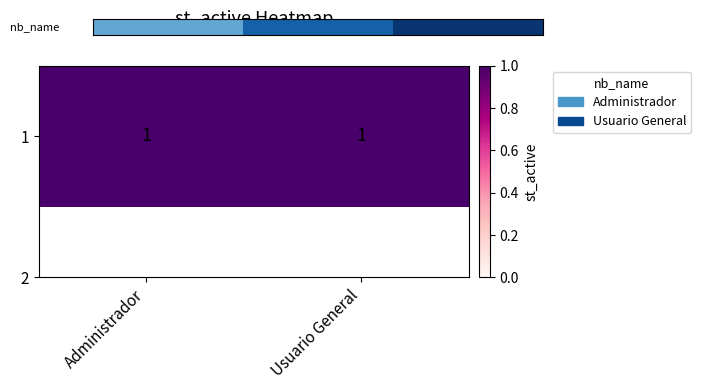

What is the greatest value displayed?

1.0